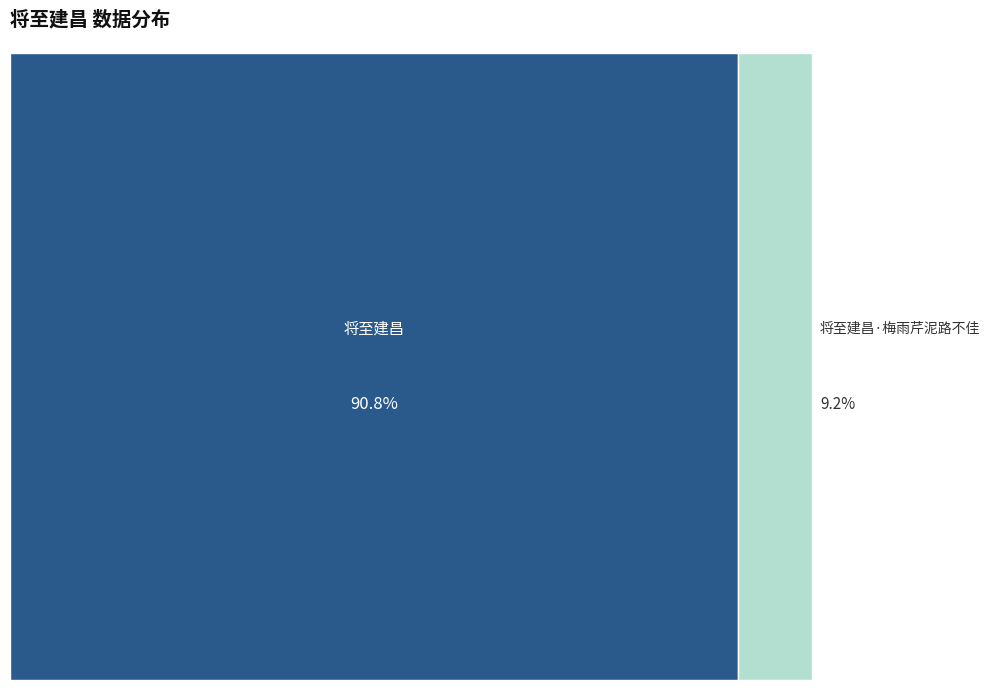

Does any single category account for the majority?

Yes